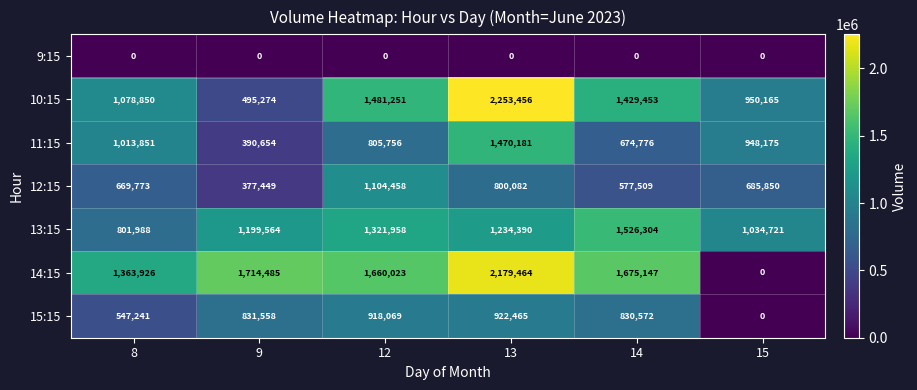

What is the greatest value displayed?

2253456